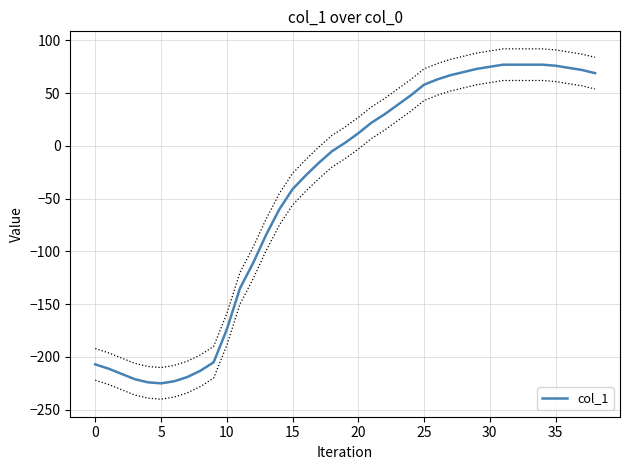

Reading left to right, list all the values displayed in this chart.

-207	-211	-216	-221	-224	-225	-223	-219	-213	-205	-174	-135	-111	-84	-60	-41	-28	-16	-5	3	12	22	30	39	48	58	63	67	70	73	75	77	77	77	77	76	74	72	69